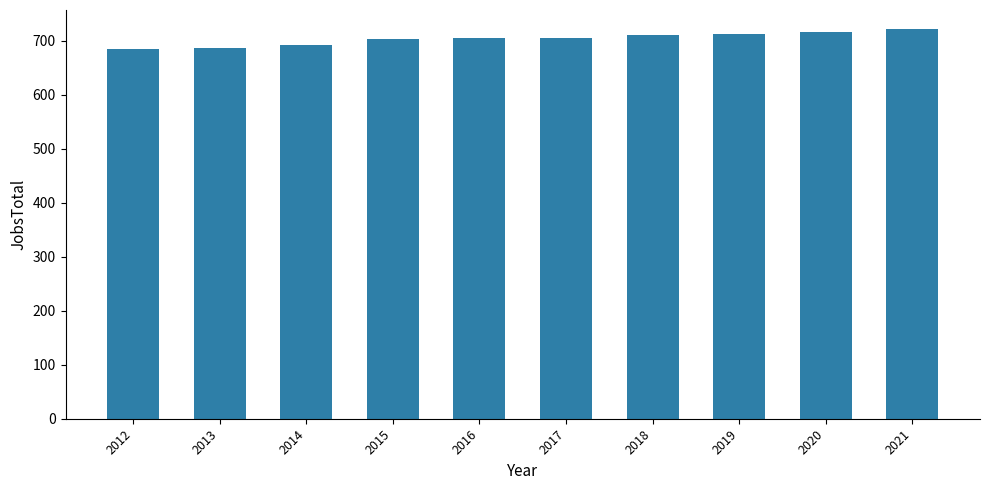

What is the minimum value shown in the chart?

684